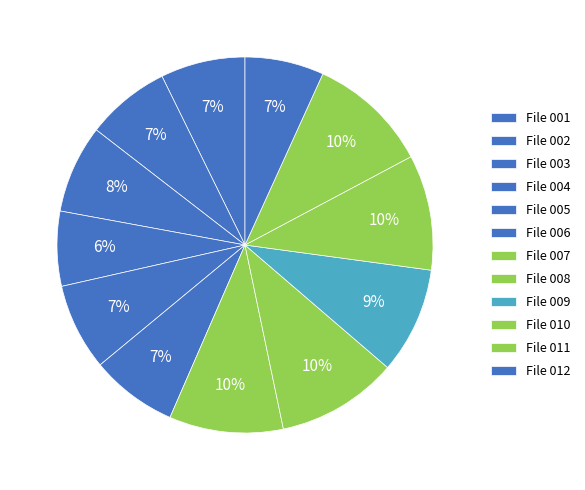

Is File 011 the majority of the pie?

No